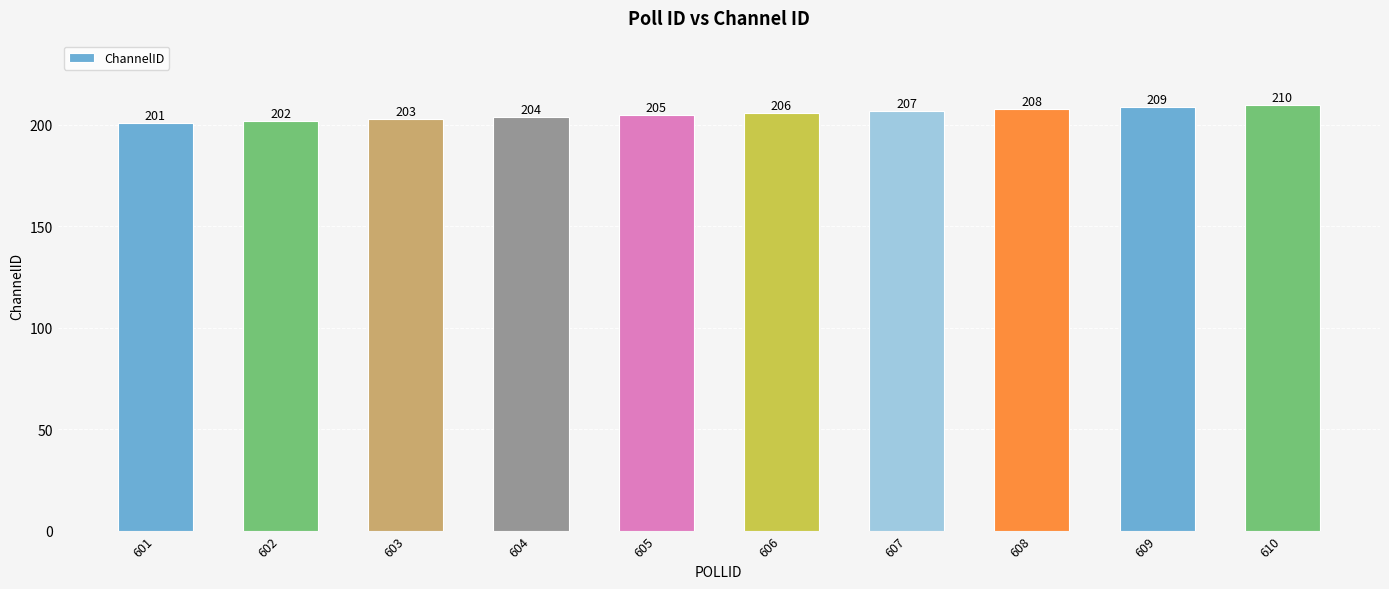

Reading right to left, transcribe all the data shown in this chart.

610=210	609=209	608=208	607=207	606=206	605=205	604=204	603=203	602=202	601=201